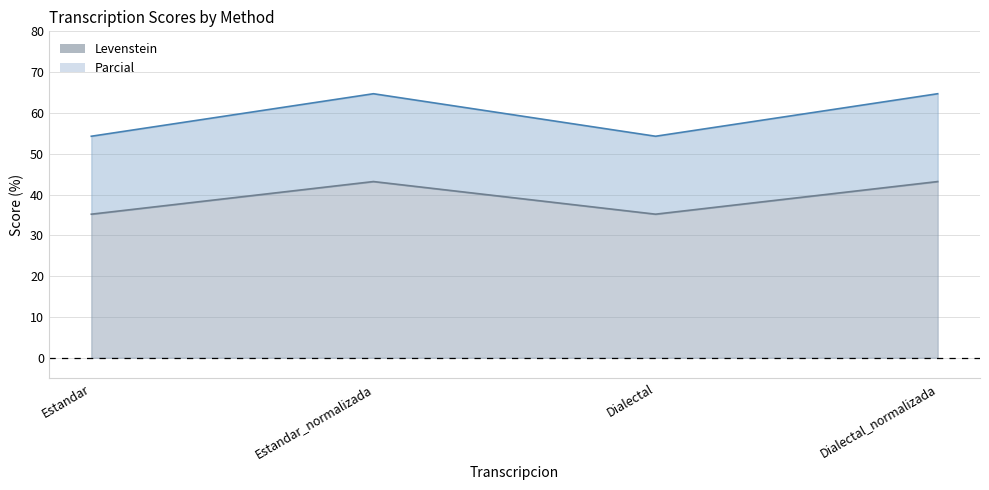

Which series has the largest range (max minus min)?

Parcial